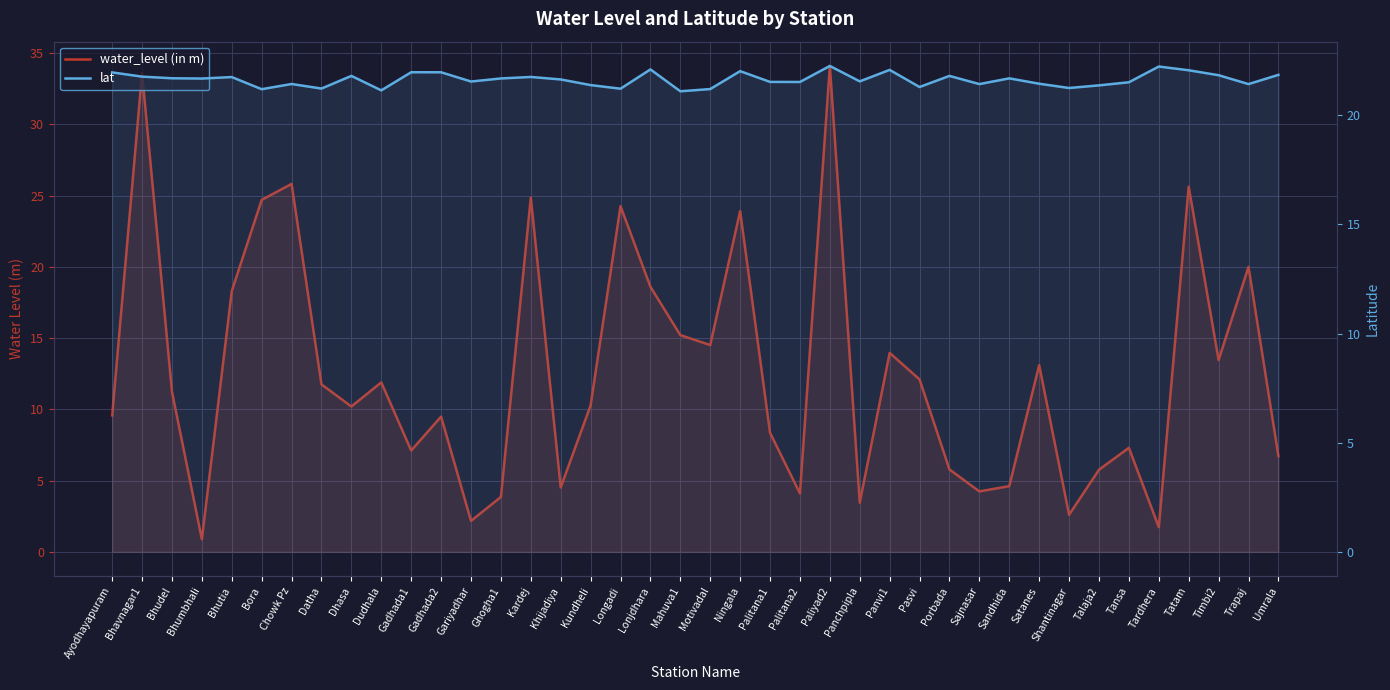

What is the difference between the second highest and second lowest values in the water_level (in m) series?

31.9